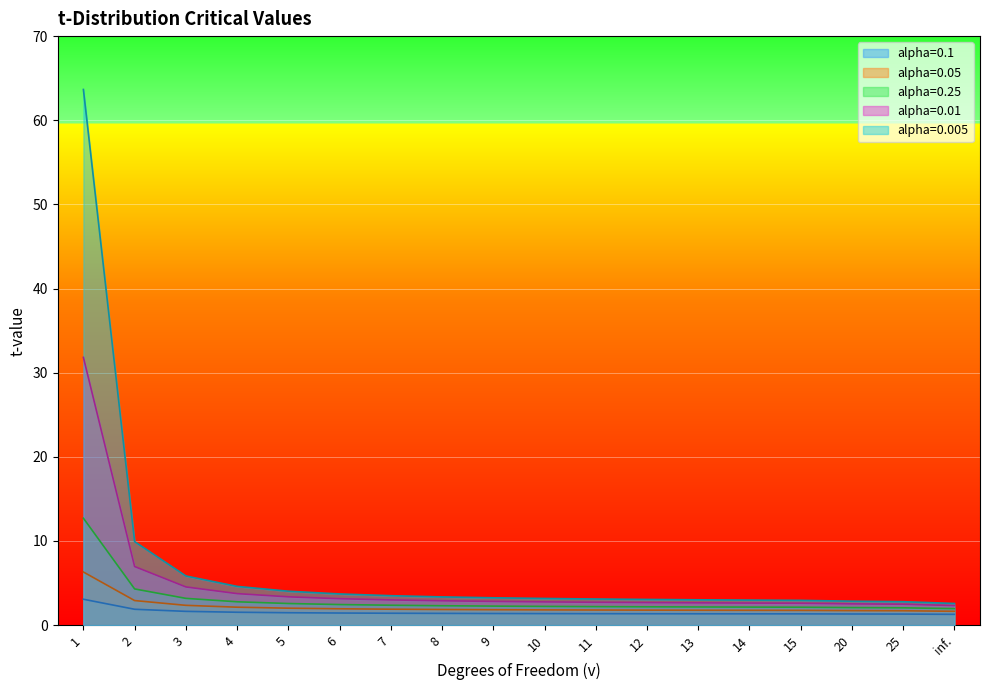

How many data points does each series have?

18